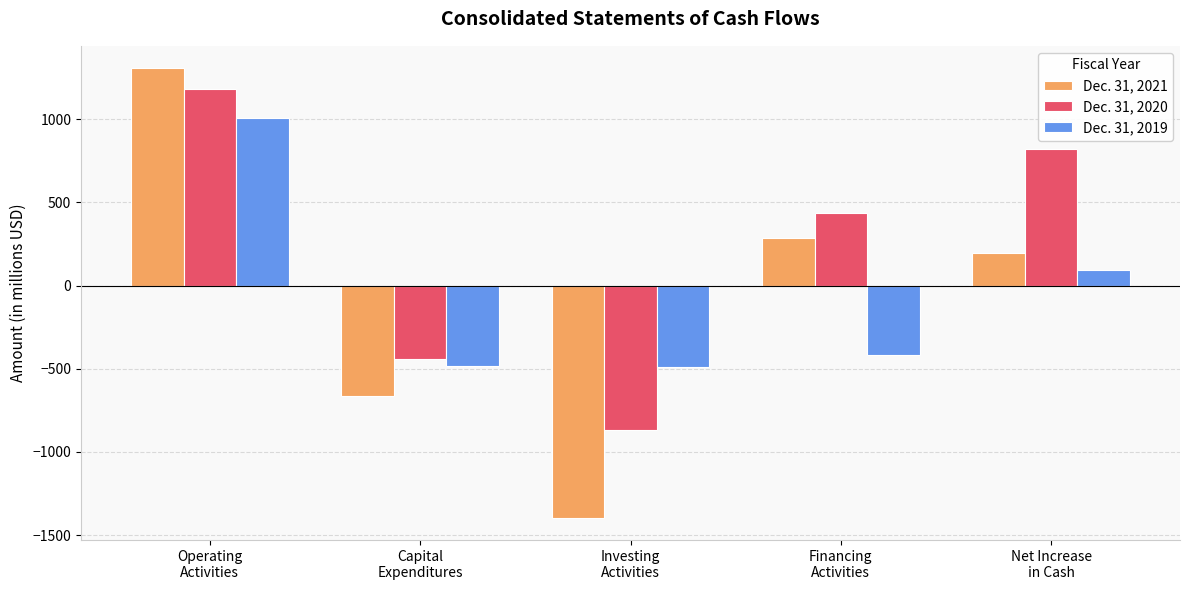

Rank the series by their maximum value, from lowest to highest.

Dec. 31, 2019, Dec. 31, 2020, Dec. 31, 2021